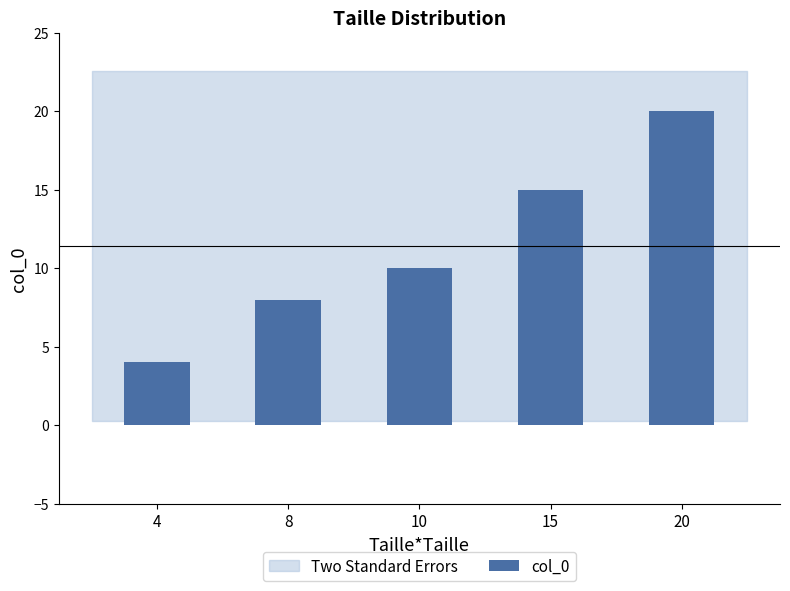

Reading left to right, what are all the values shown in this chart?

4	8	10	15	20